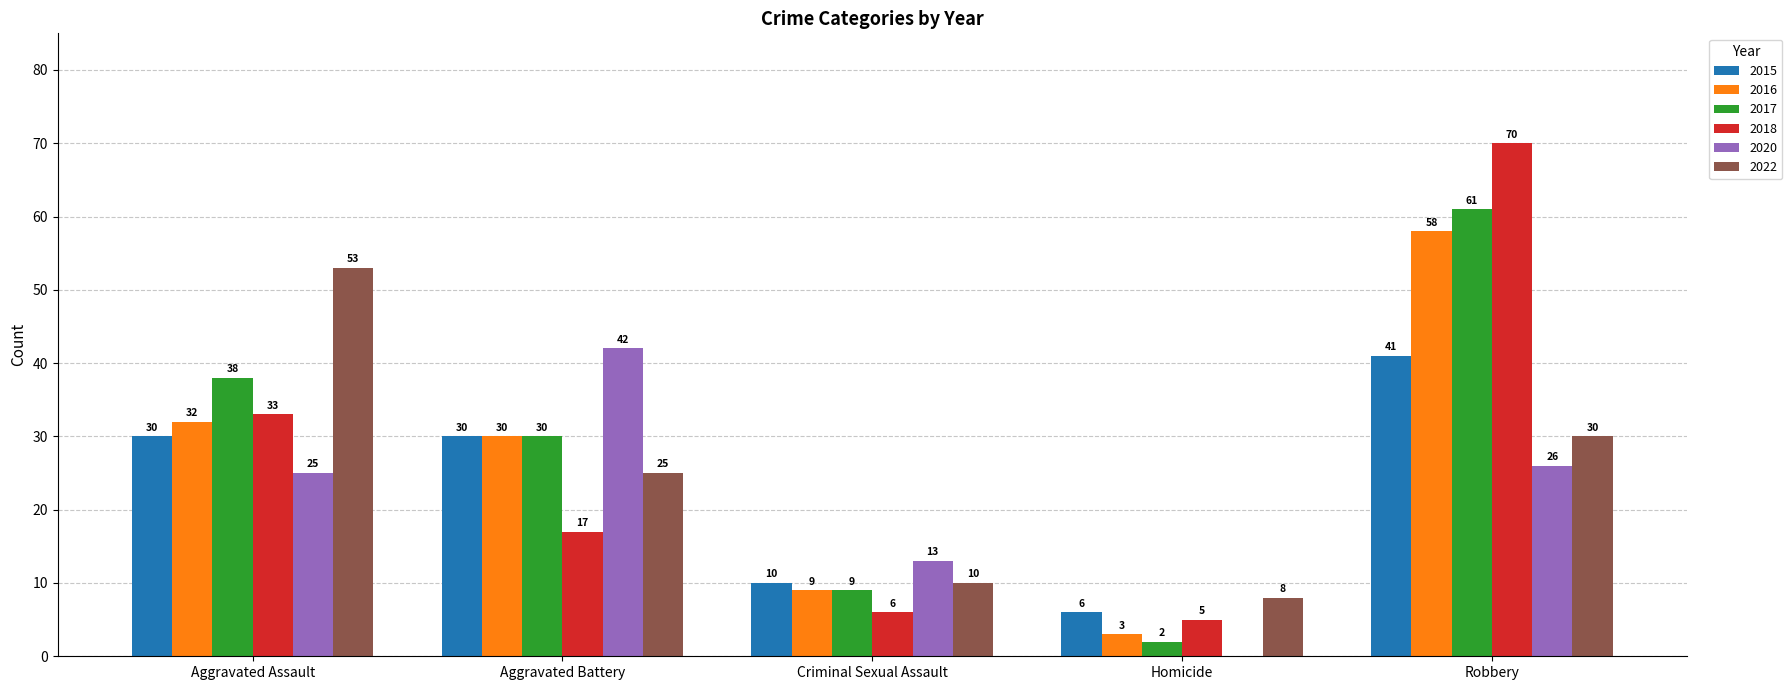

Which category has the highest value in the 2016 series?

Robbery